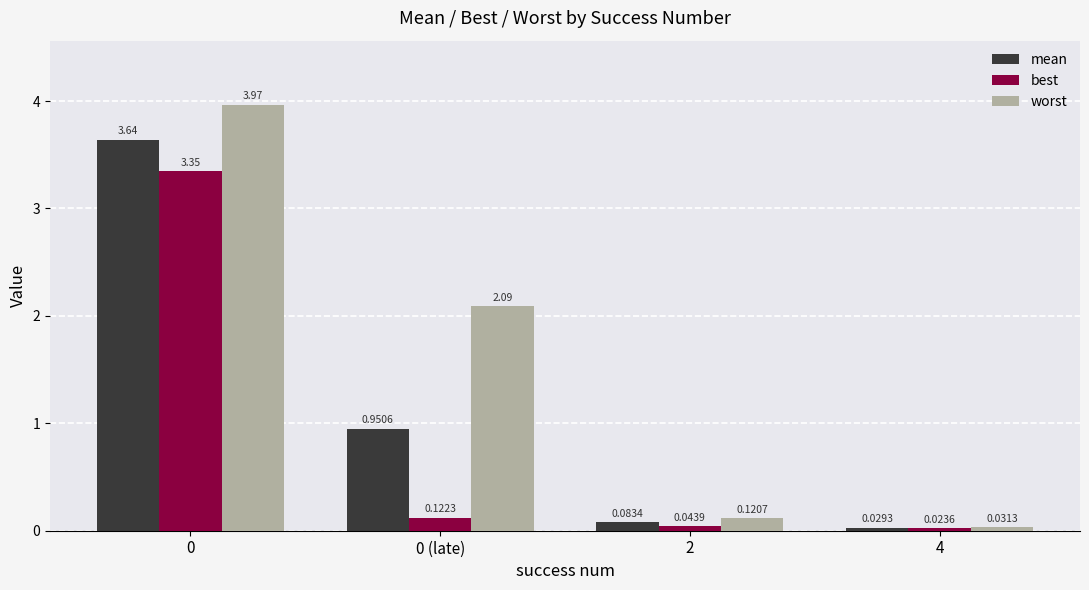

Rank the series at 2 from highest to lowest value.

worst, mean, best